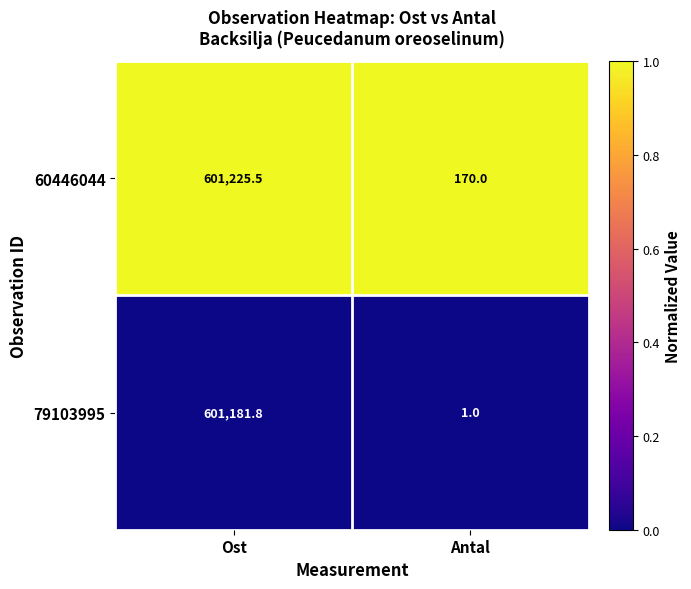

Where is 79103995 nearest to the value 300591?

Antal